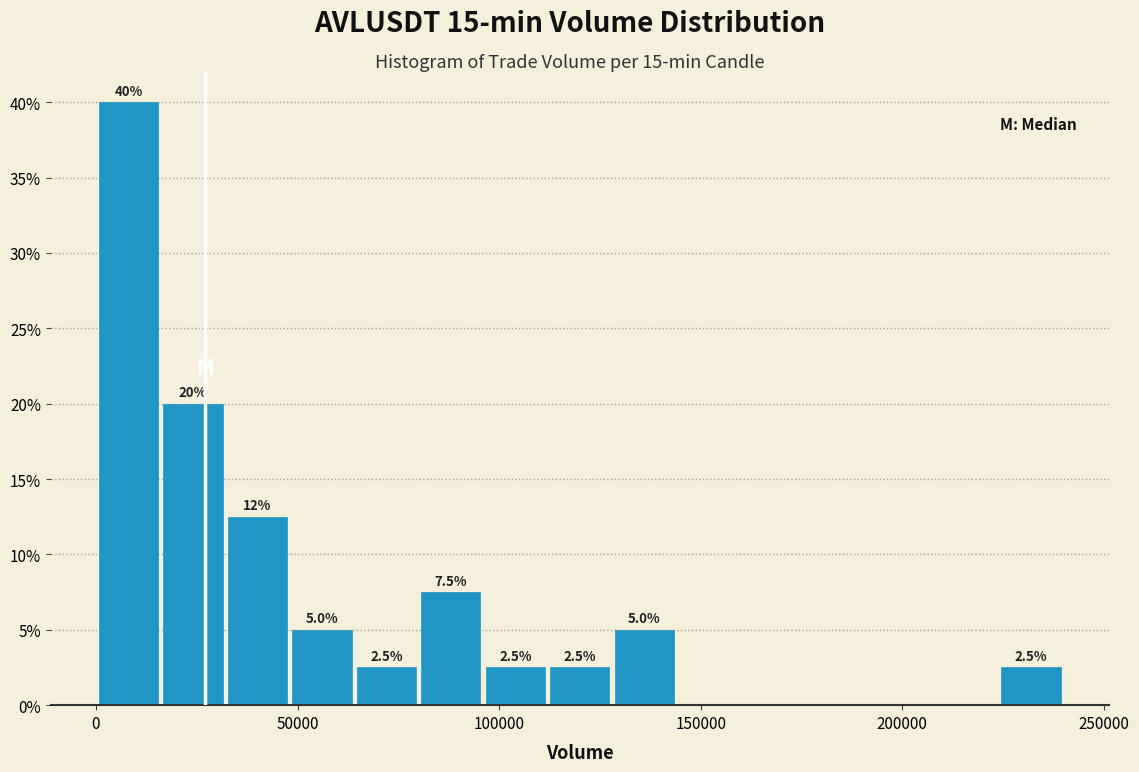

Around what value on the x-axis is the tallest bar? Give the approximate position of its centre, as read against the axis.

10000